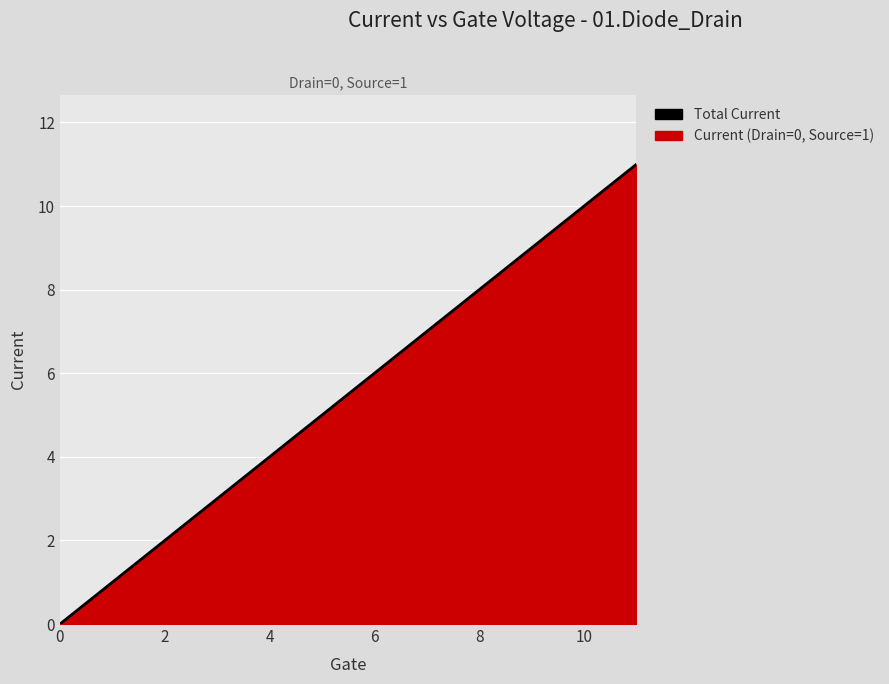

What is the greatest value displayed?

11